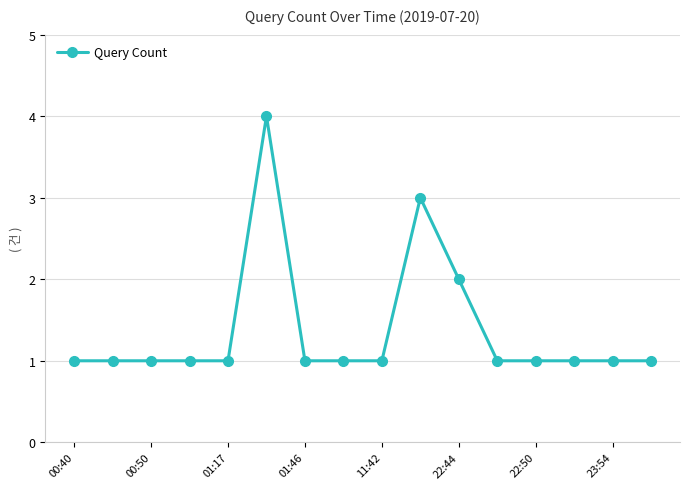

What is the sum of all values?

22